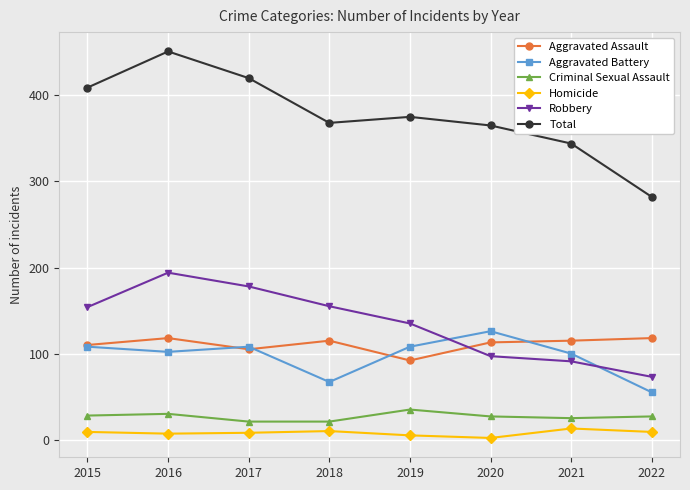

What is the difference between the maximum and second lowest values in the Robbery series?

103